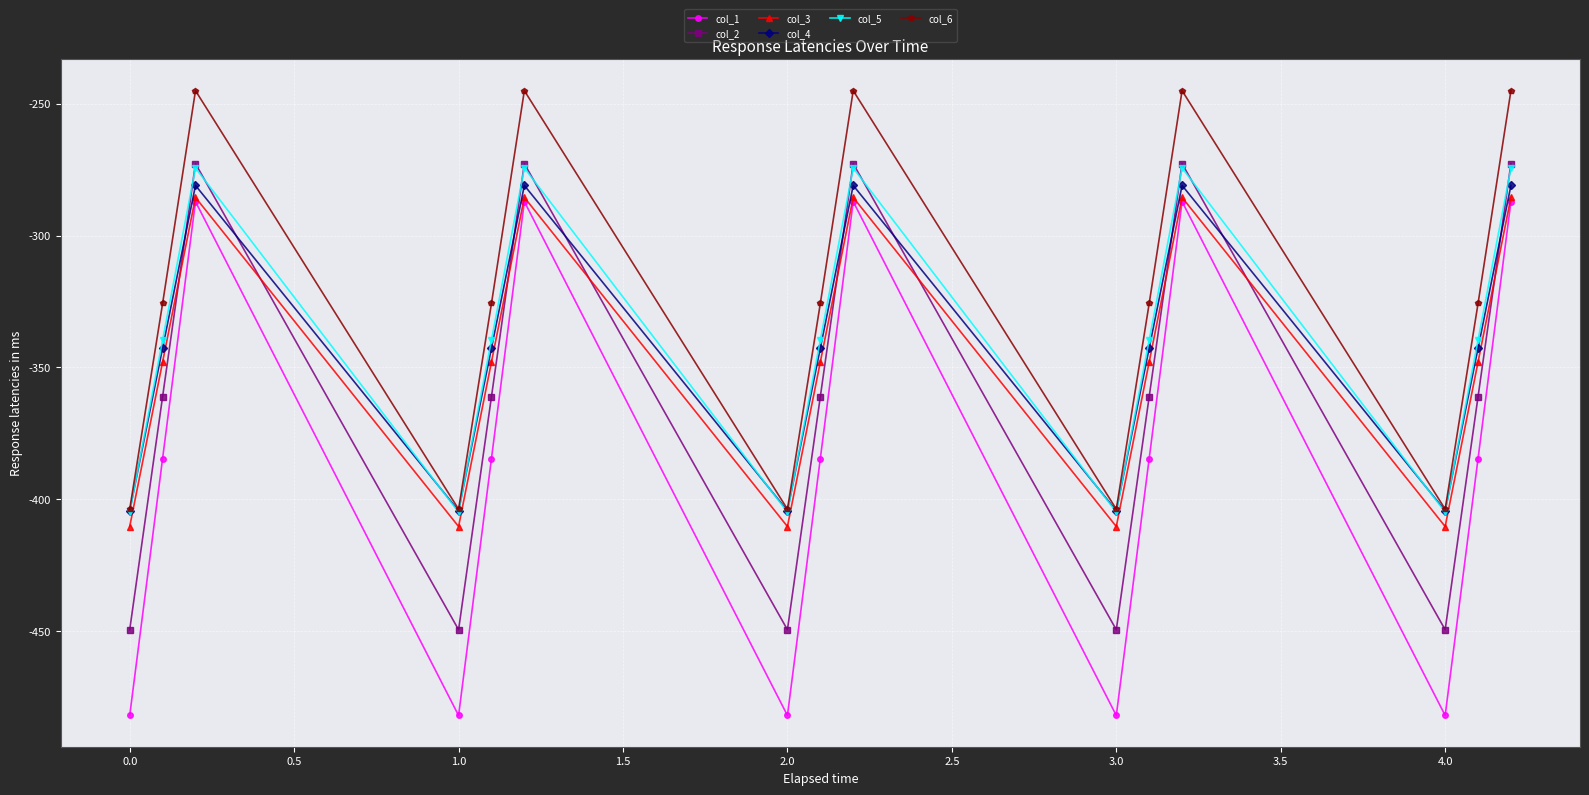

What is the lowest value of the col_4 series?

-404.4